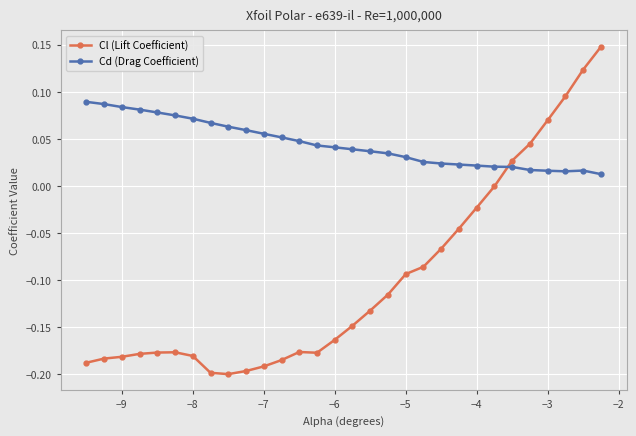

Which series has the widest spread of values?

Cl (Lift Coefficient)